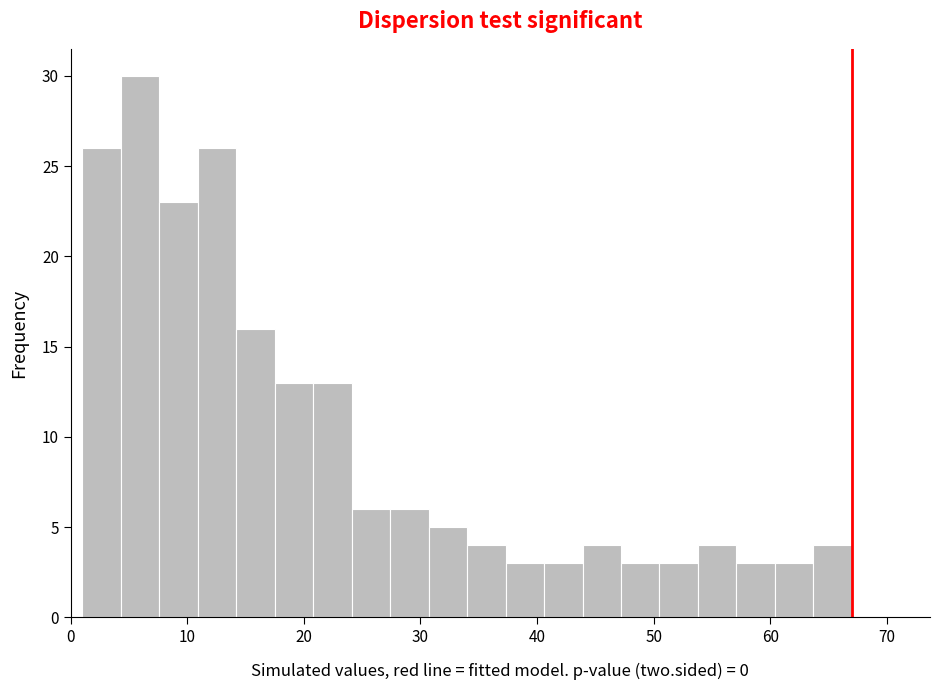

Read against the x-axis, roughly where is the centre of the tallest bar?

6